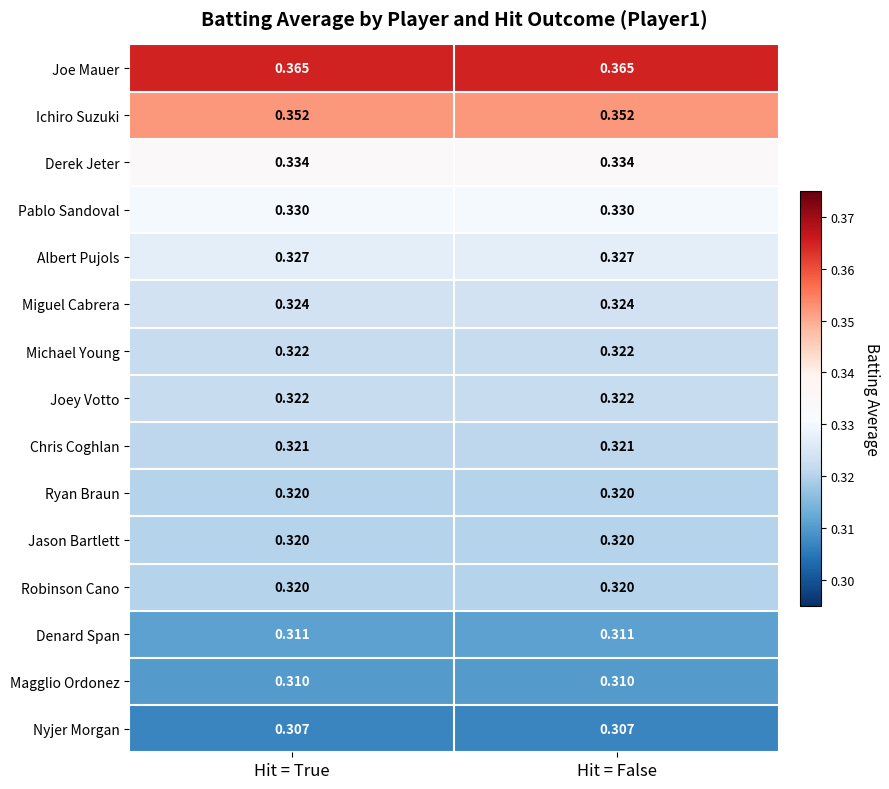

How many categories are shown in the chart?

2